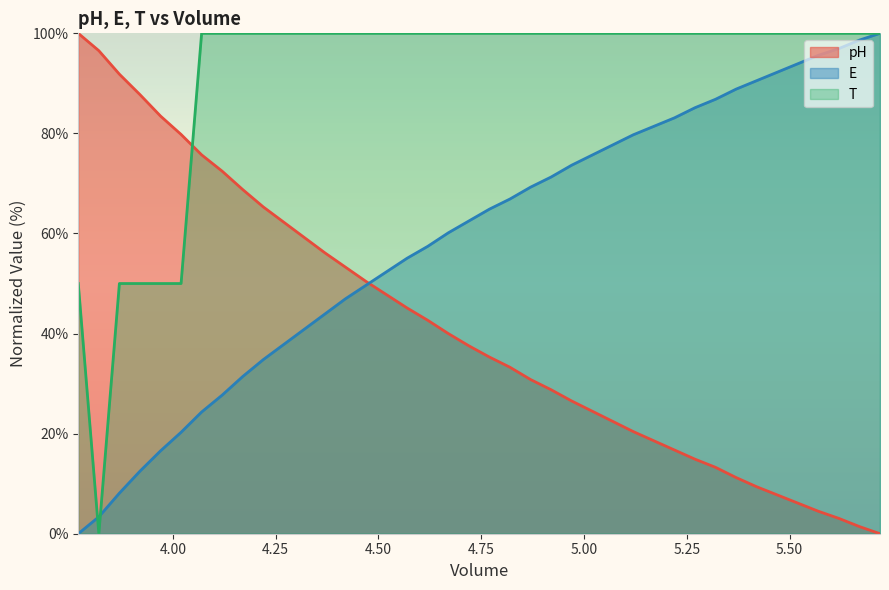

At how many categories does at least one series exceed 95?

36